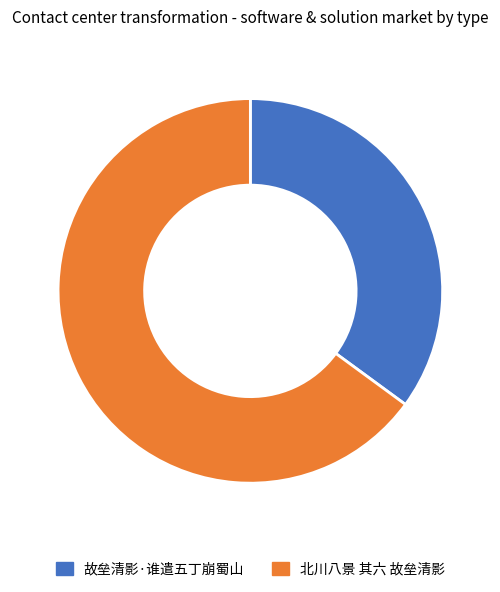

Does 北川八景 其六 故垒清影 account for over 50% of the chart?

Yes